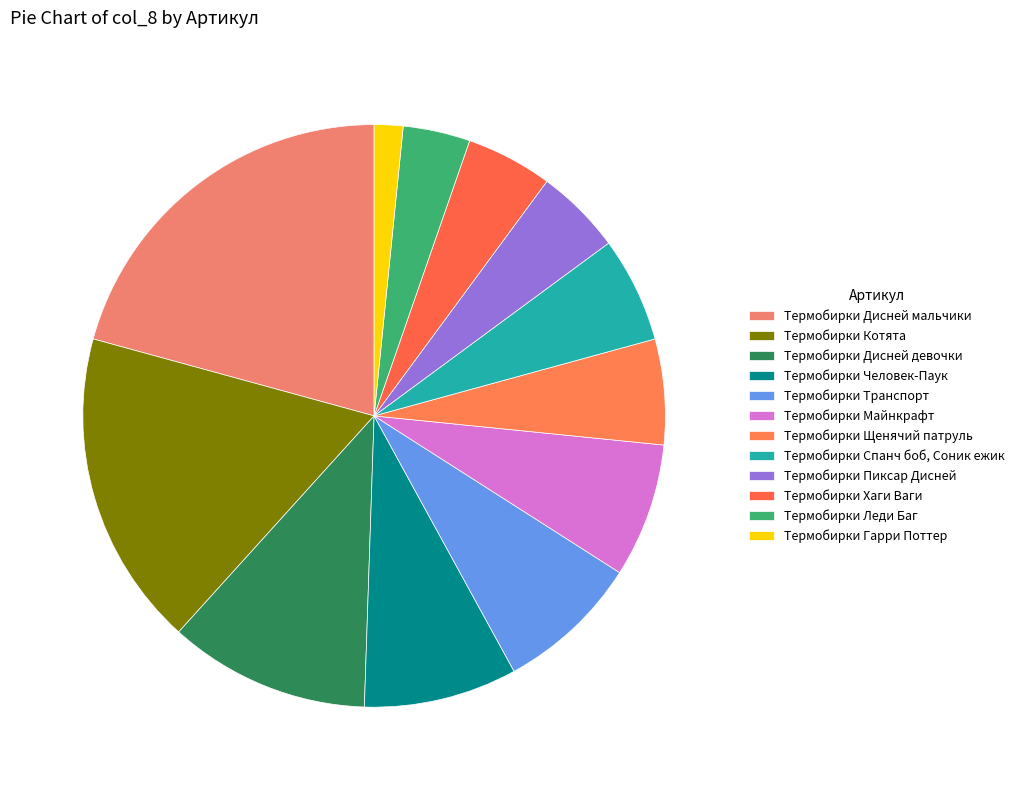

Is there a majority slice in this chart?

No